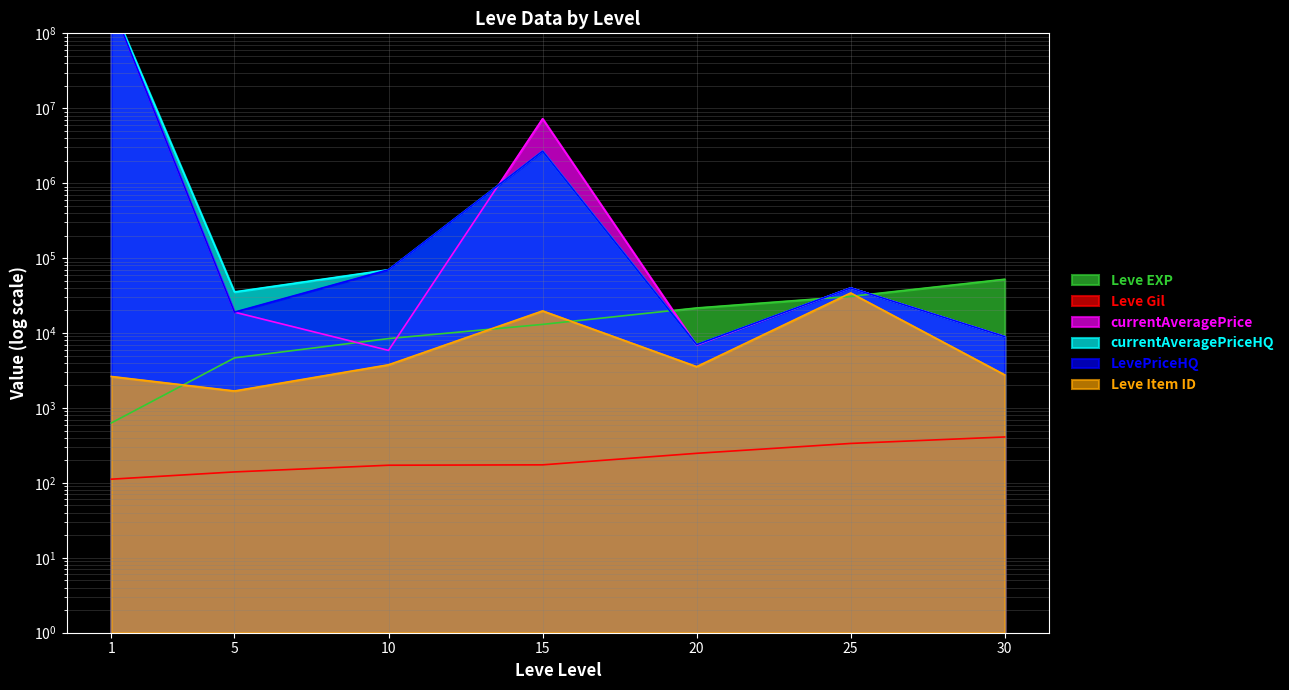

True or false: Leve EXP and Leve Item ID cross at least once.

True